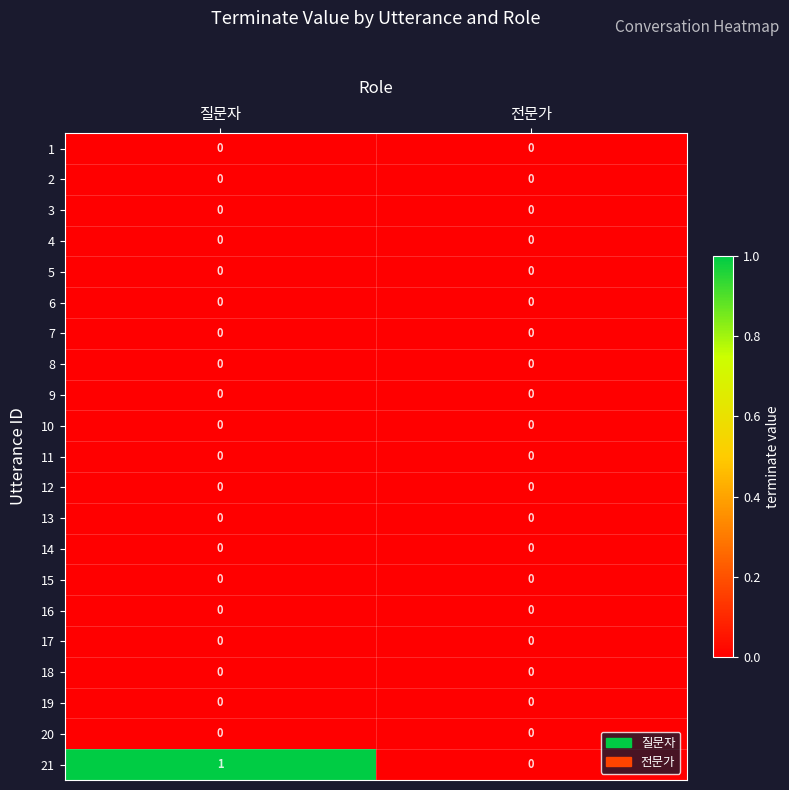

The value of 14 at 전문가 is 0. True or false?

True